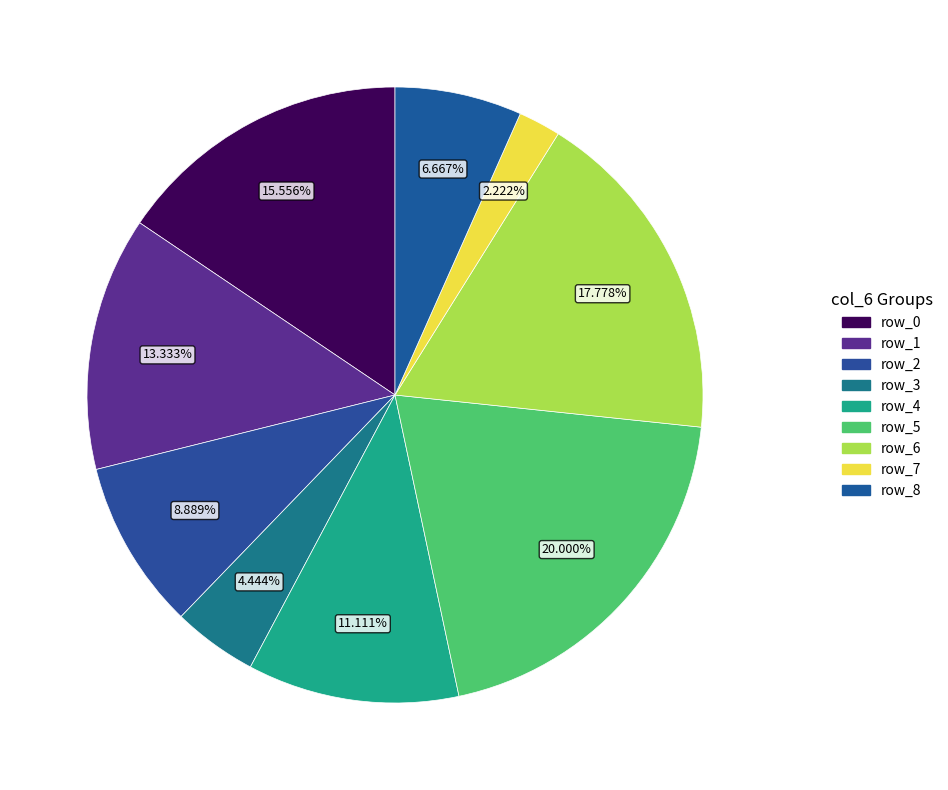

Count the number of slices in the pie.

9